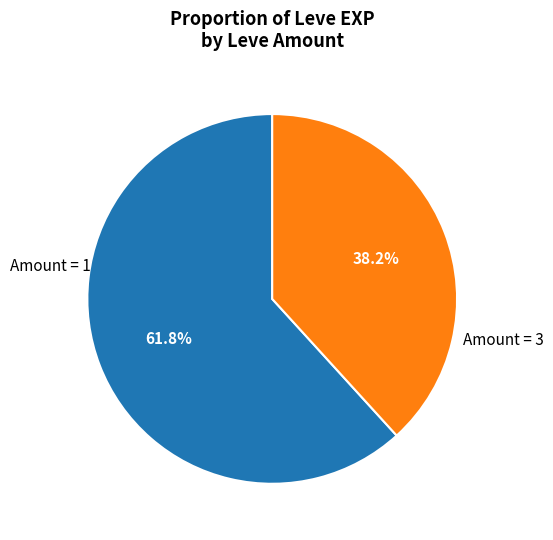

To the nearest percent, what is the average slice percentage?

50%